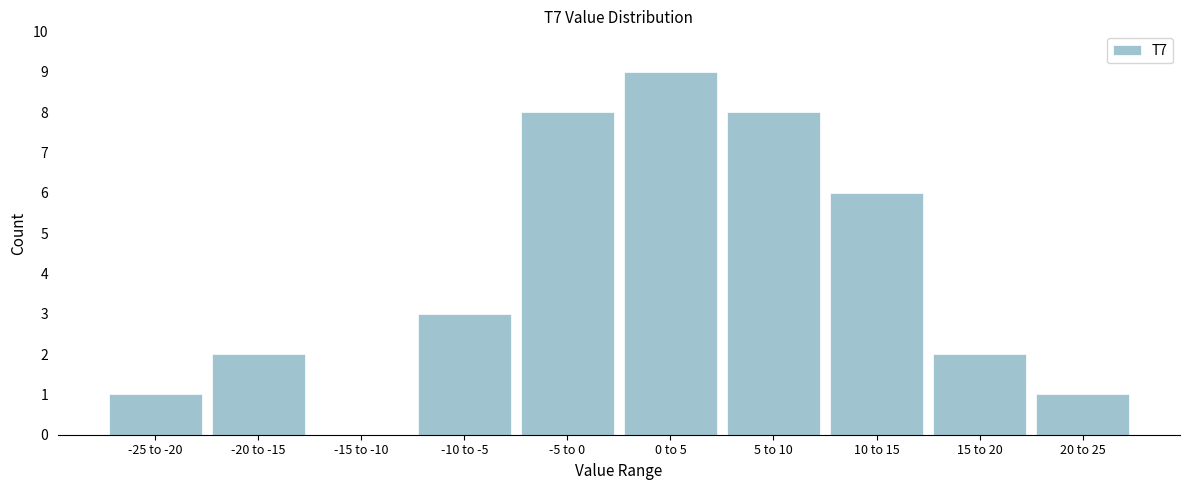

Reading left to right, what are all the values shown in this chart?

-25 to -20=1	-20 to -15=2	-15 to -10=0	-10 to -5=3	-5 to 0=8	0 to 5=9	5 to 10=8	10 to 15=6	15 to 20=2	20 to 25=1